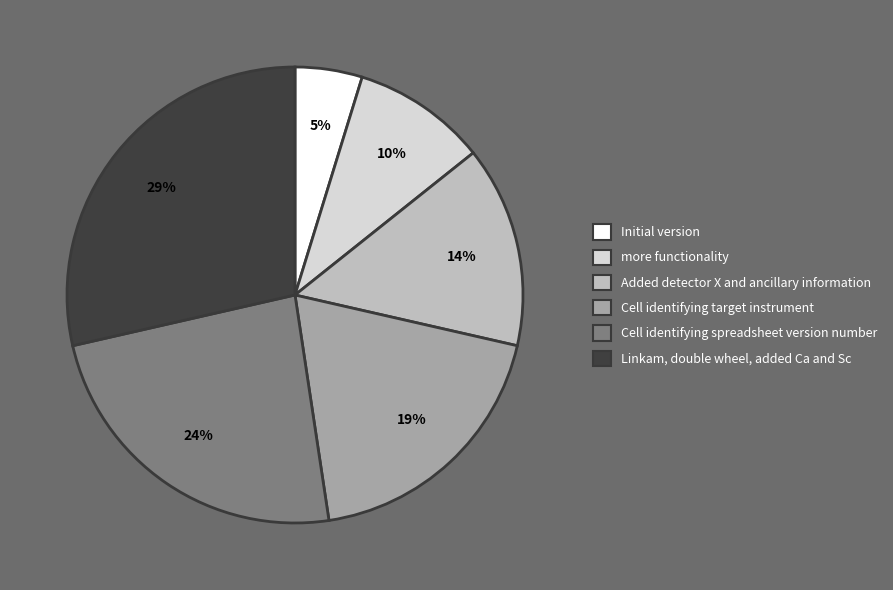

Is it true that more functionality is 10% of the pie?

True